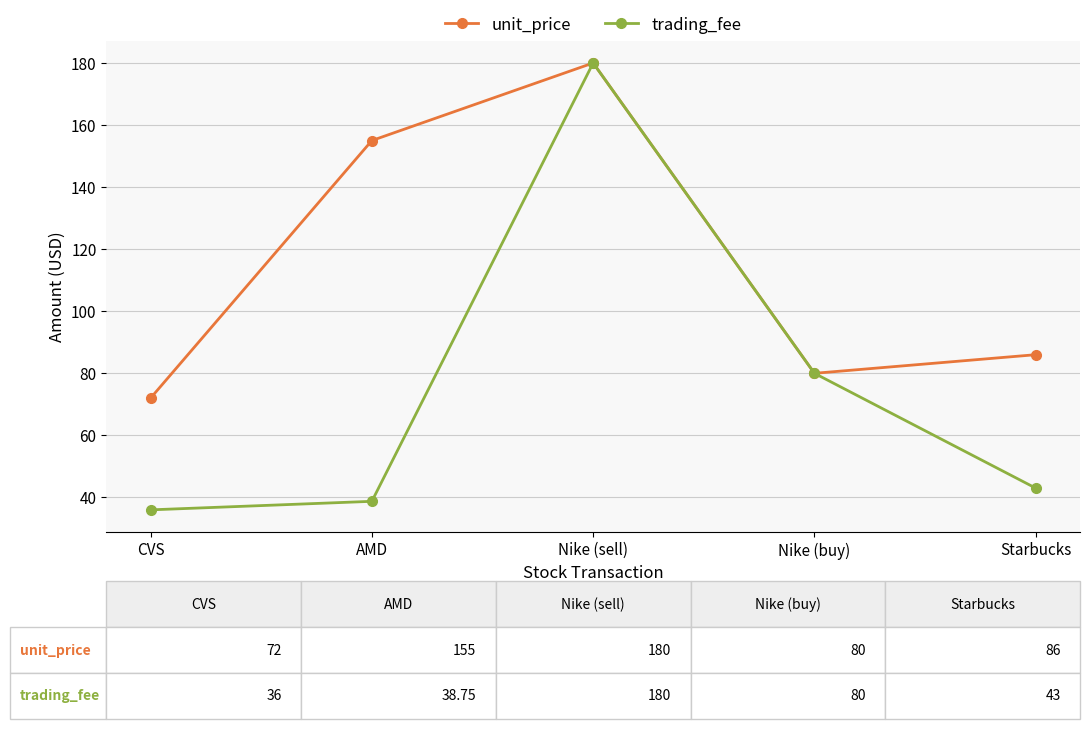

What is the greatest value displayed?

180.0